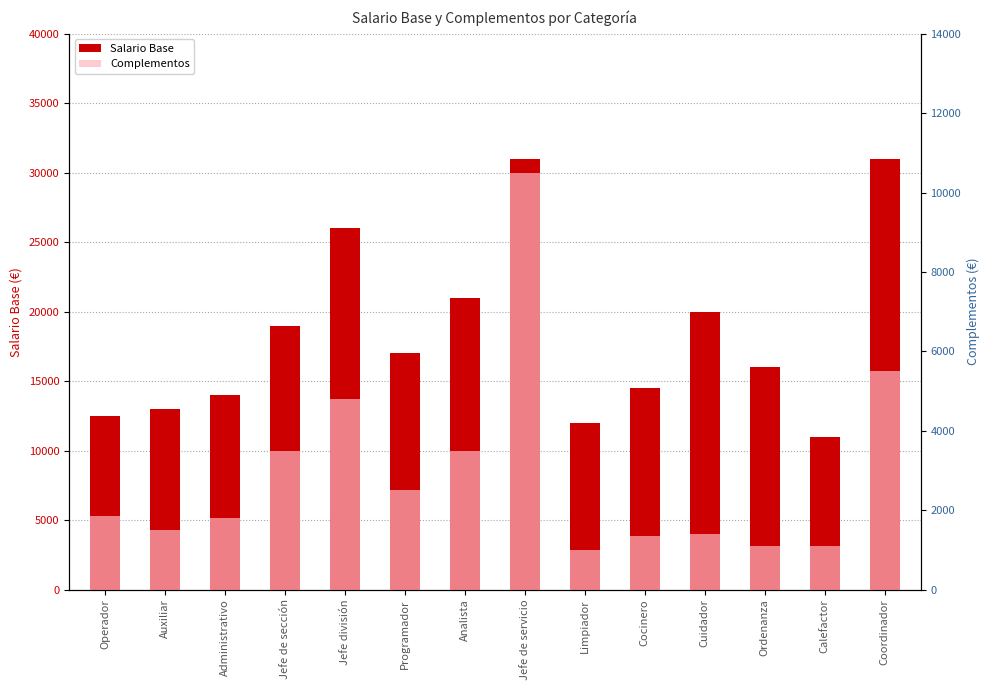

List the series in order of their peak value, lowest first.

Complementos, Salario Base